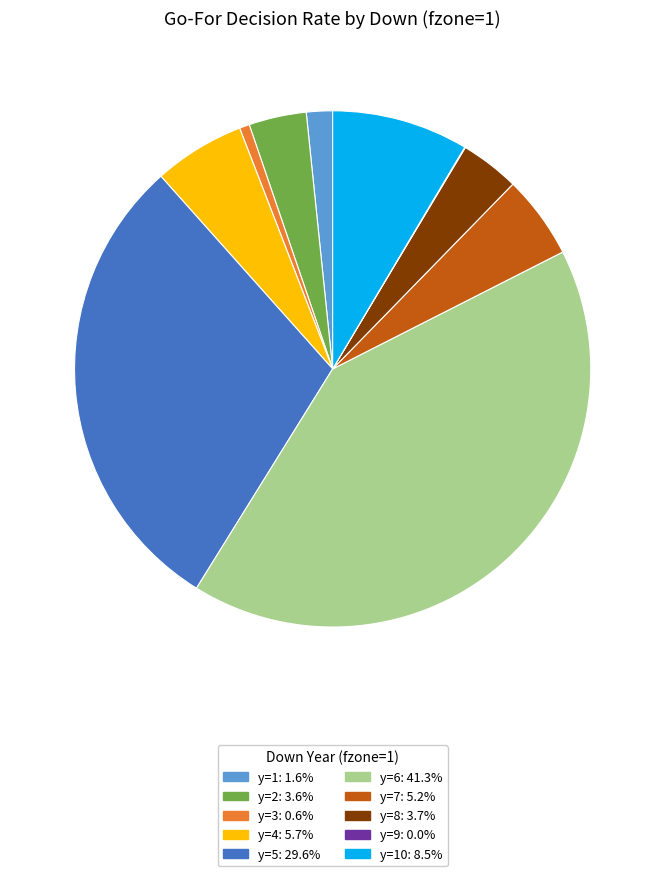

Combined, do y=8: 3.7% and y=1: 1.6% account for over 50%?

No